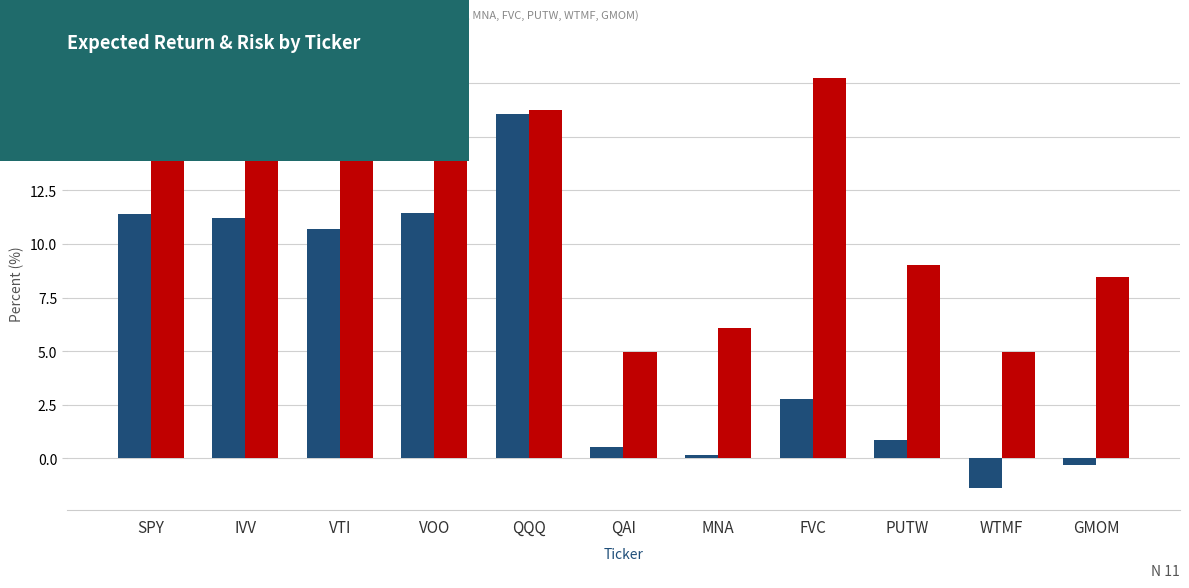

Which series has the widest spread of values?

Exp. Return (%)